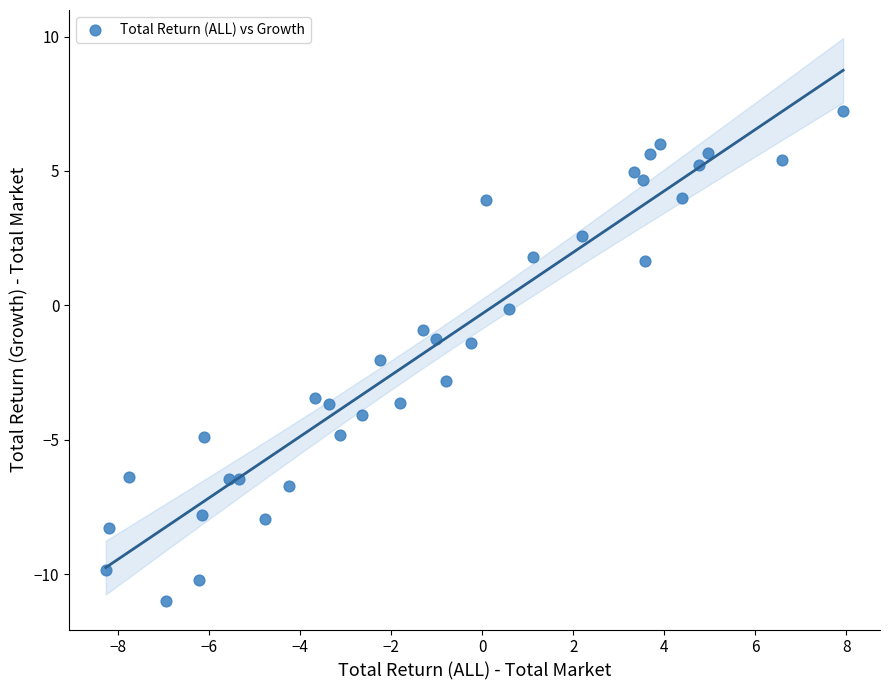

What is the range of X values (max minus min)?

16.2